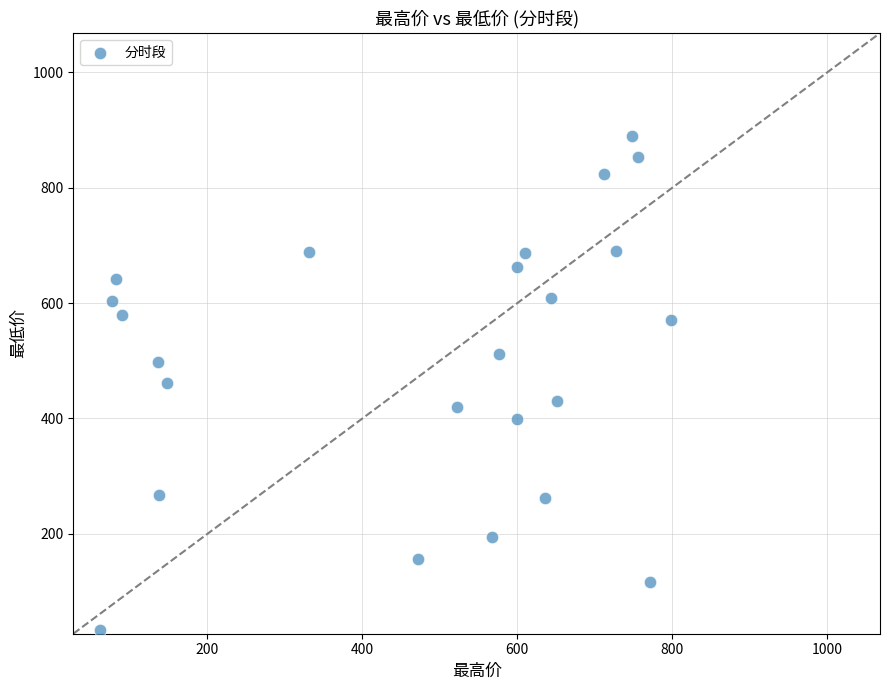

What is the range of Y values (max minus min)?

856.5